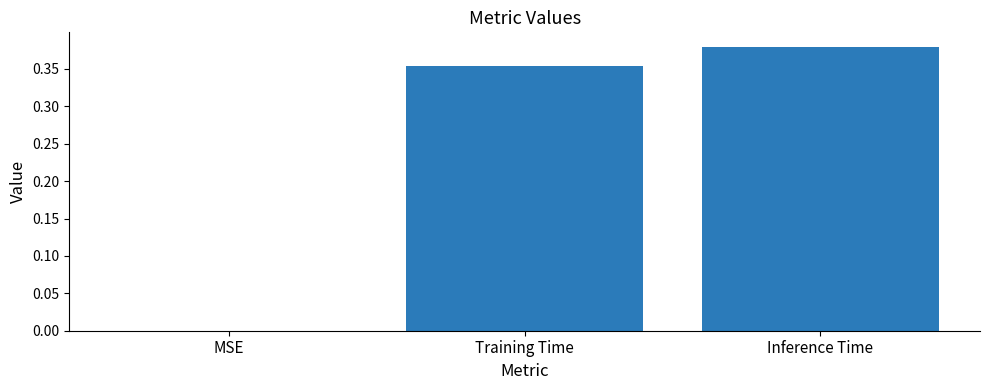

Which has a higher value, MSE or Inference Time?

Inference Time